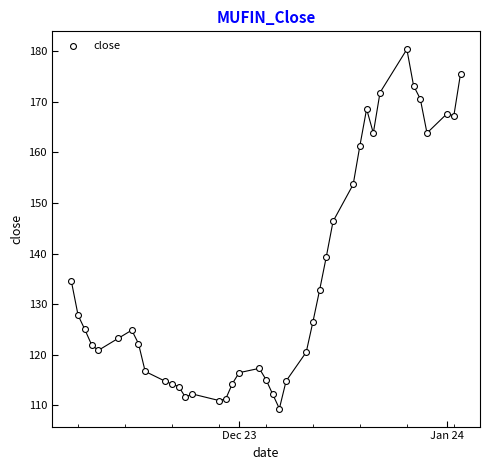

What Y value in the scatter plot is closest to 144?

146.4